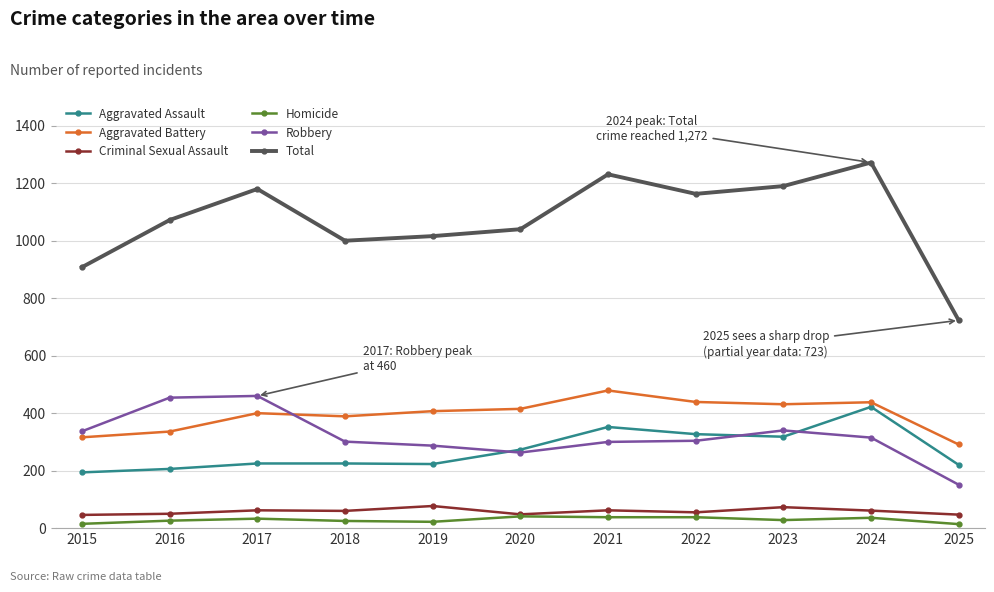

Which series has the largest range (max minus min)?

Total